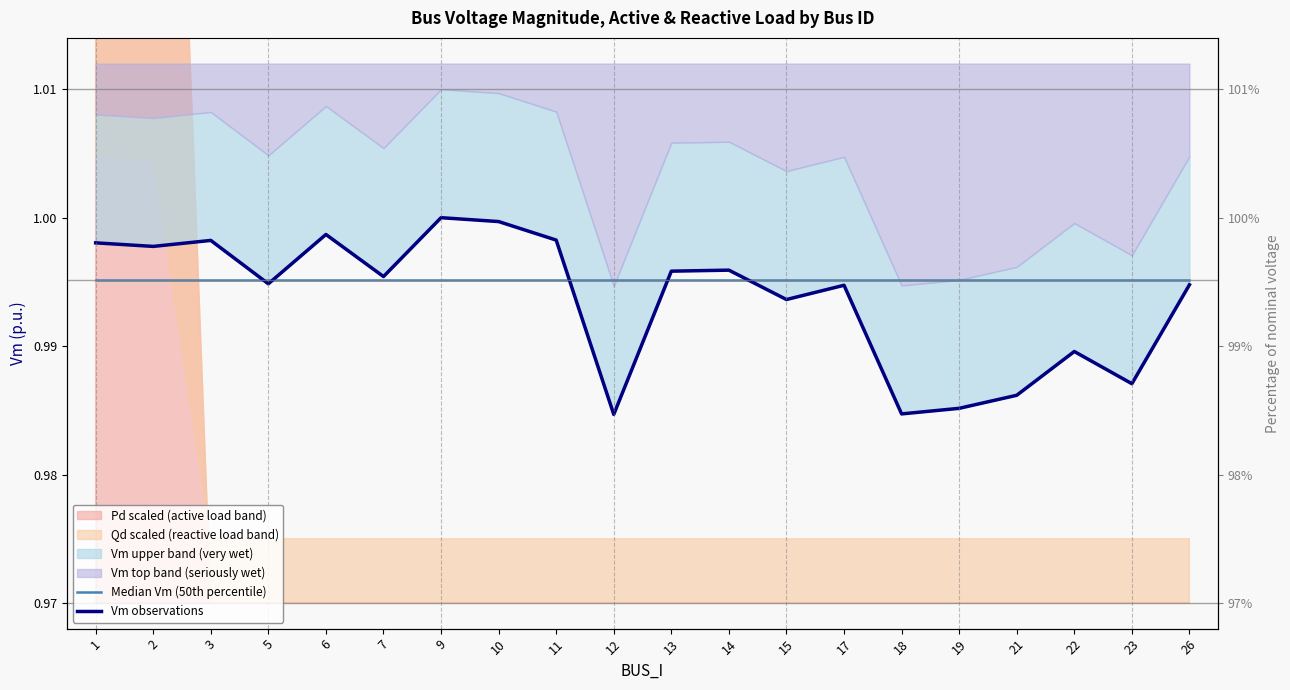

What is the average value of the Vm observations series?

1.0